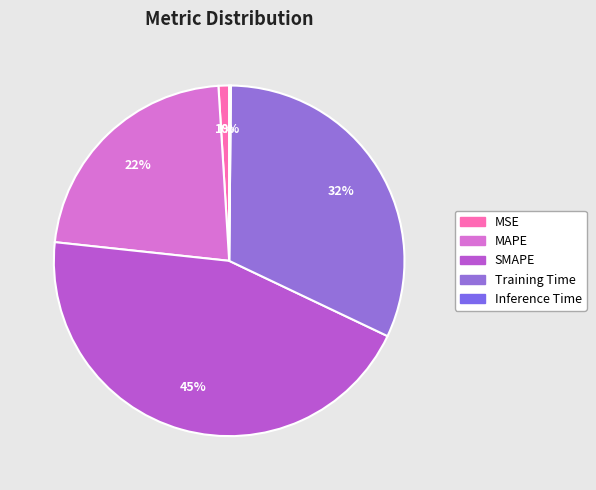

The Inference Time slice represents 0% of the pie. True or false?

True